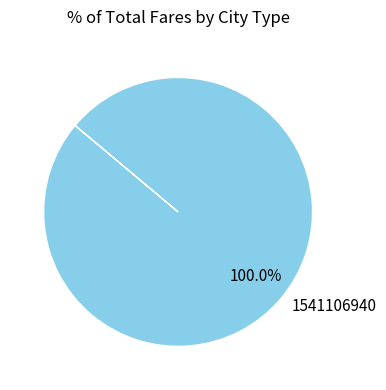

Which category accounts for the majority?

1541106940